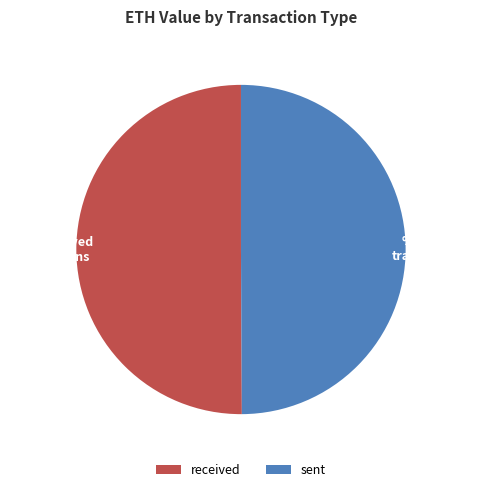

Is there any slice that represents more than half of the pie?

Yes